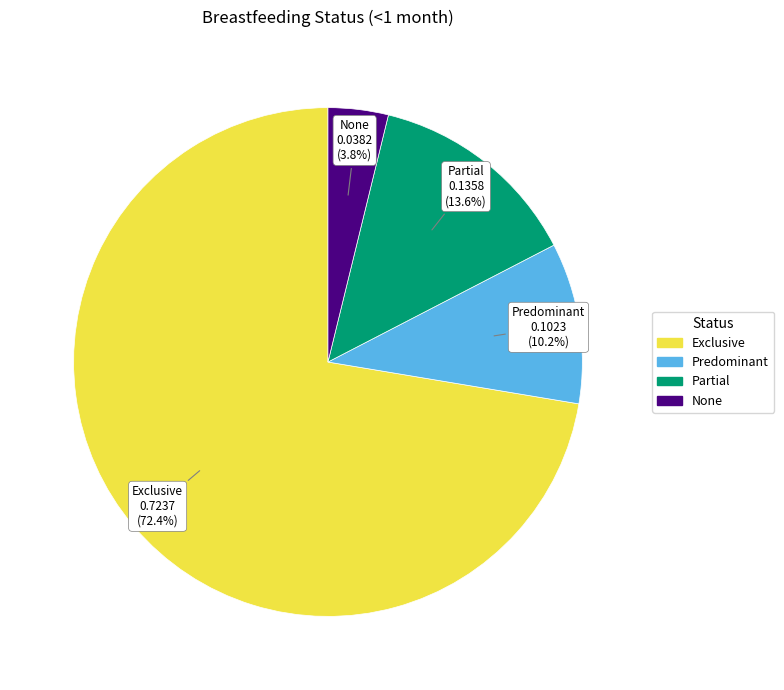

How many slices are in this pie chart?

4